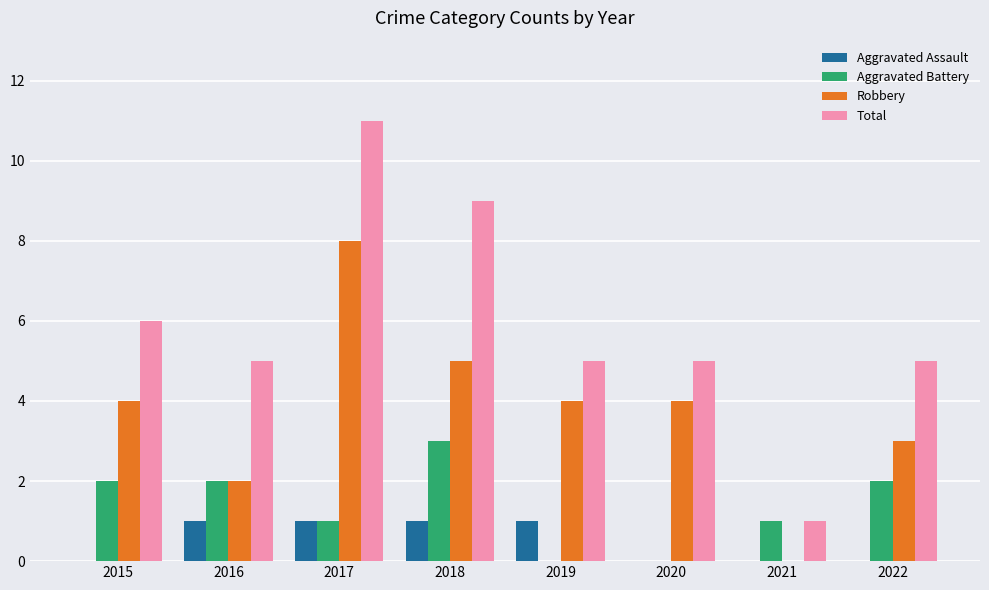

Reading left to right, extract all data points from this chart.

Aggravated Assault: 0	1	1	1	1	0	0	0
Aggravated Battery: 2	2	1	3	0	0	1	2
Robbery: 4	2	8	5	4	4	0	3
Total: 6	5	11	9	5	5	1	5